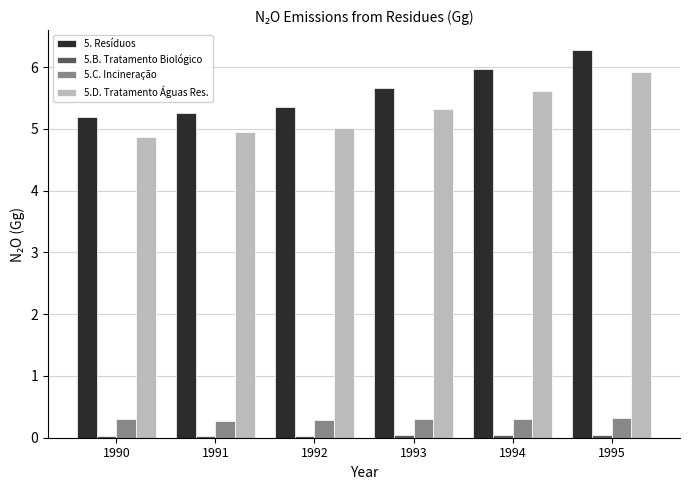

What is the difference between the maximum and minimum values in the 5. Resíduos series?

1.1